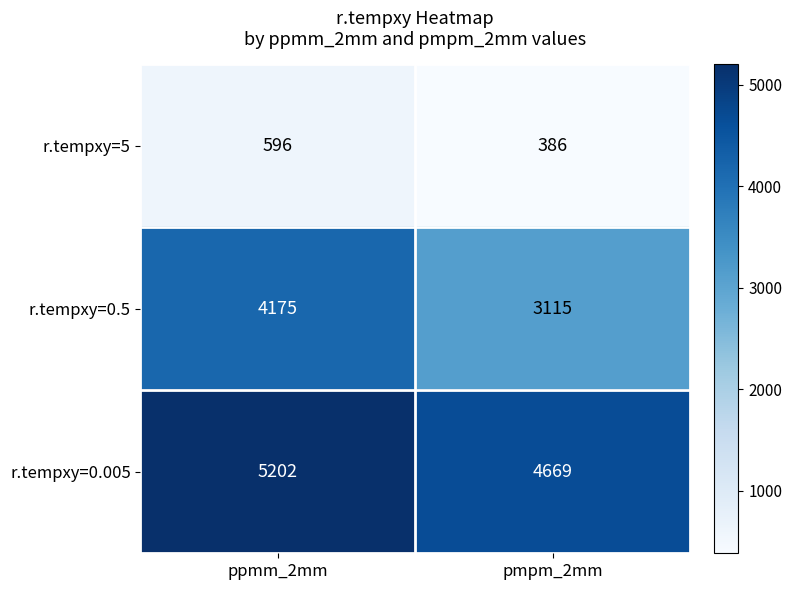

What is the sum of all r.tempxy=0.5 values?

7290